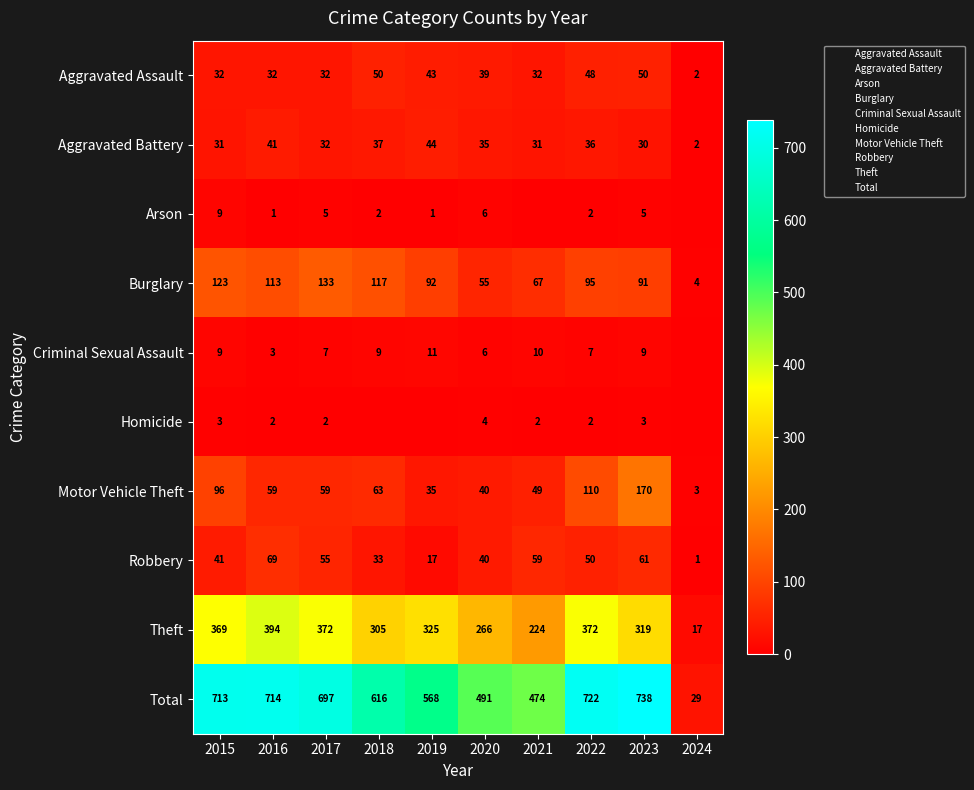

Which category has the lowest value in the Theft series?

2024